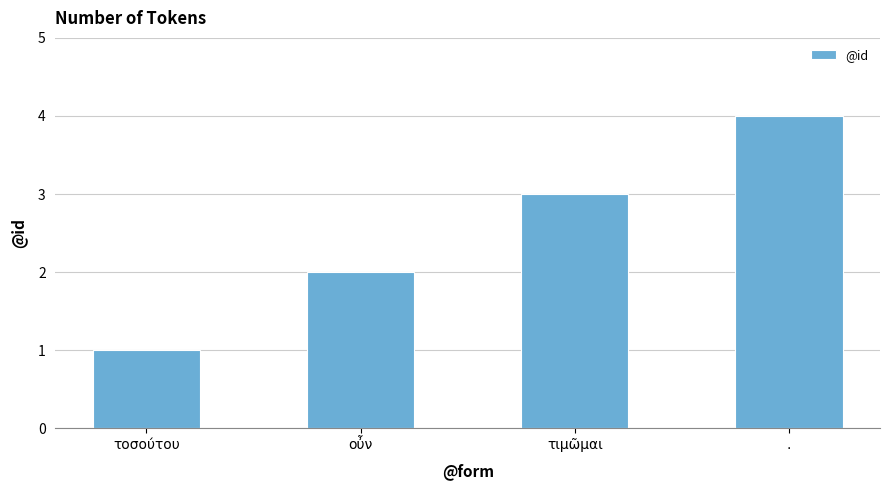

How many bars are there in total?

4